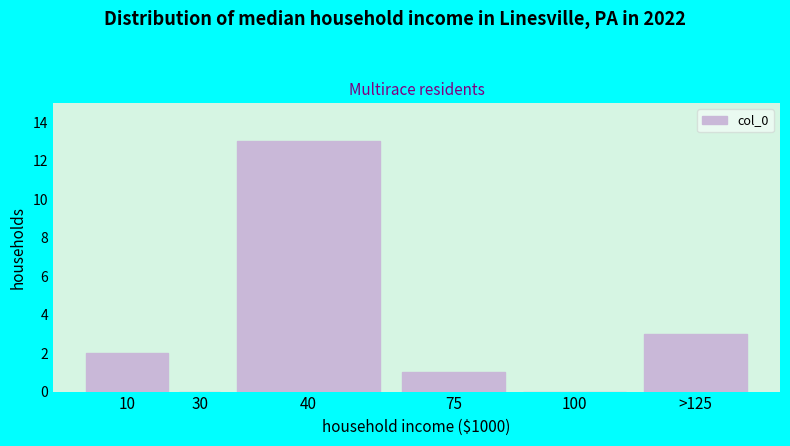

Reading left to right, list all the values displayed in this chart.

10=2	30=0	40=13	75=1	100=0	>125=3